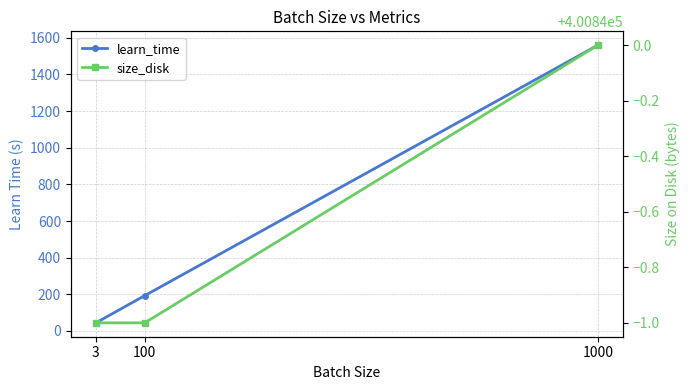

Does the chart display data point markers on the line(s)?

Yes